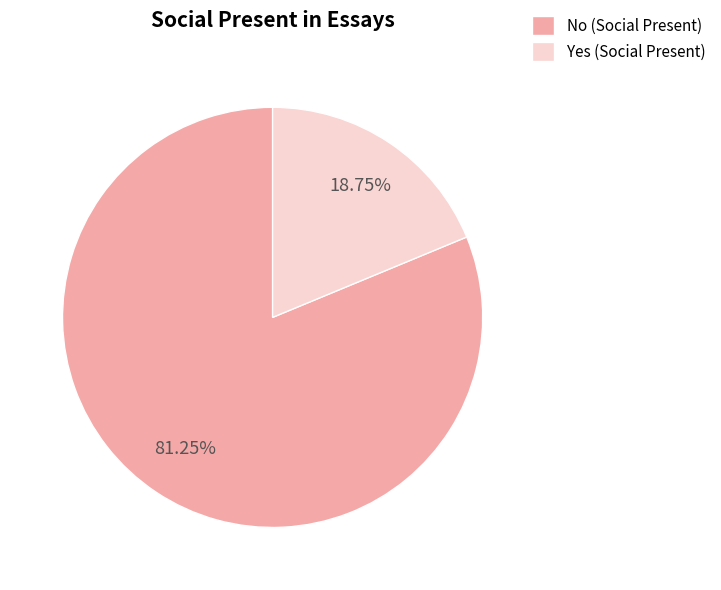

To the nearest percent, what percentage of the pie is No?

81%